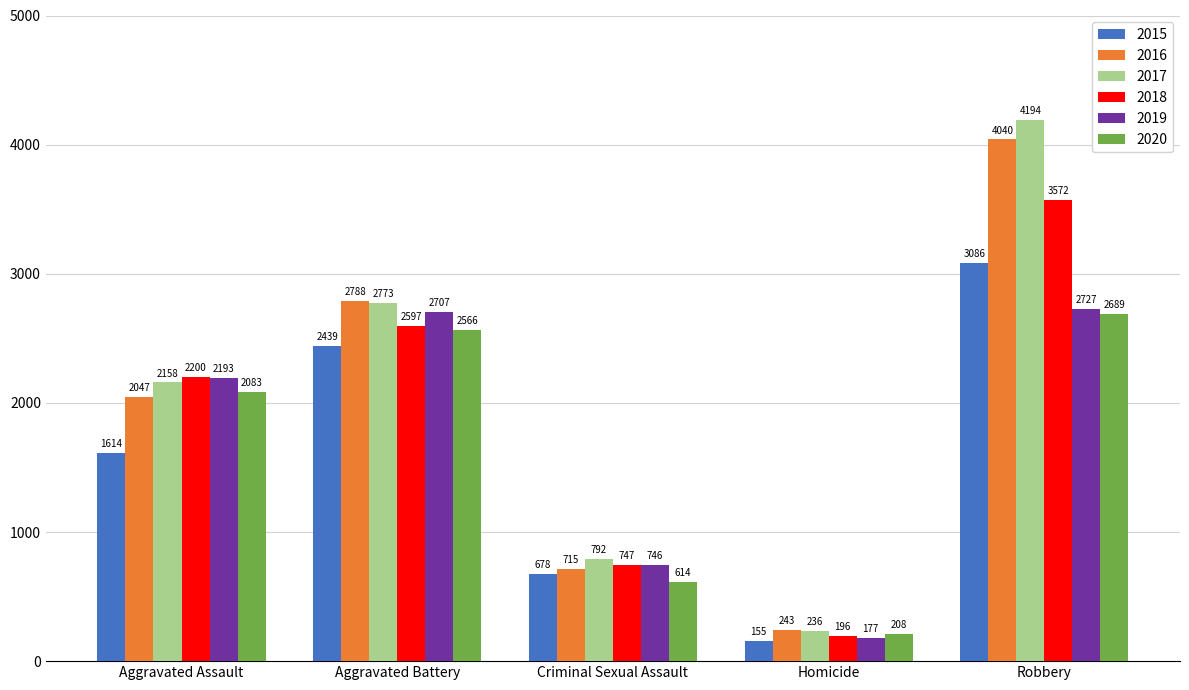

List the series in order of their peak value, lowest first.

2020, 2019, 2015, 2018, 2016, 2017